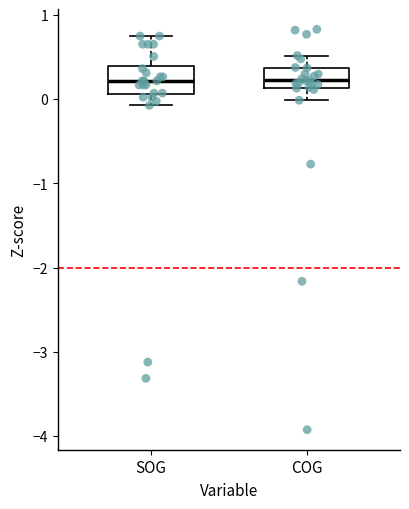

Reading left to right, read every box against the y-axis: the position of its median line, the range the box covers, and the ends of its whiskers. The values are not printed on the chart, so give them approximately, as read against the axis.

SOG: median 0.2, box 0.1 to 0.4, whiskers -0.1 to 0.7
COG: median 0.2, box 0.1 to 0.4, whiskers 0.0 to 0.5